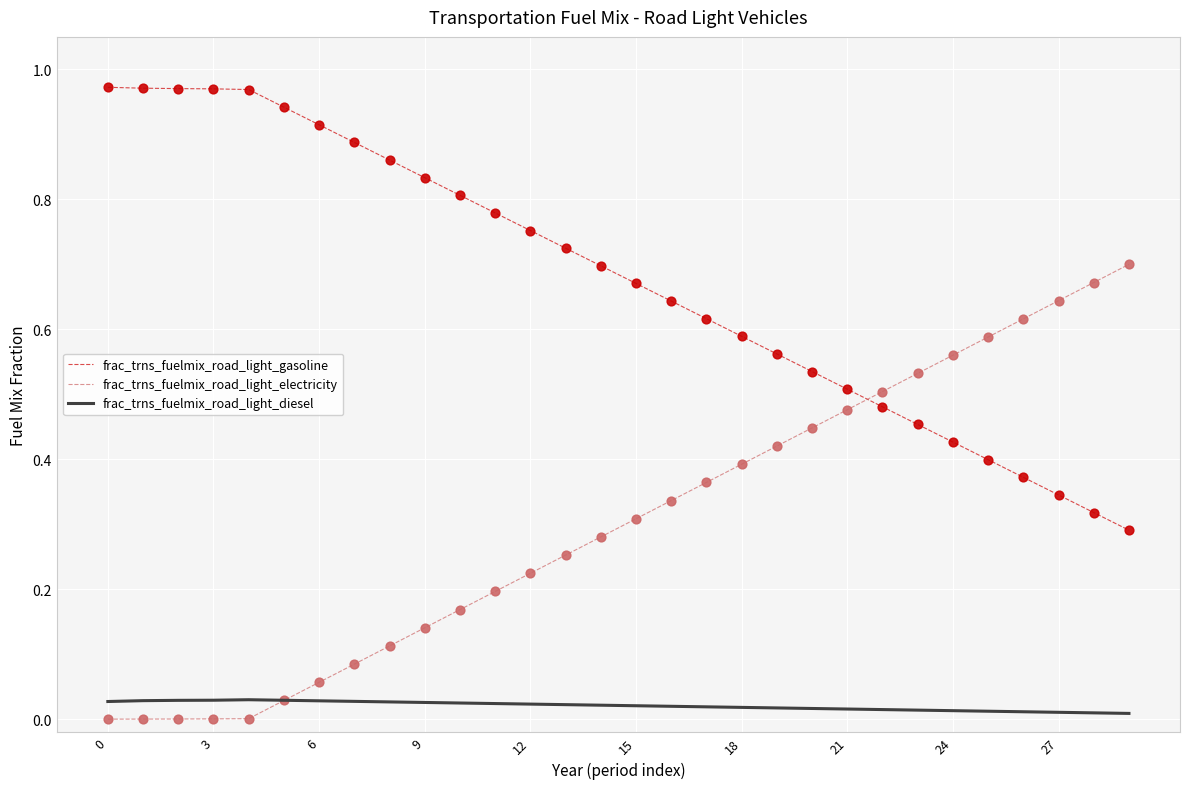

Which series has the largest total across all categories?

frac_trns_fuelmix_road_light_gasoline